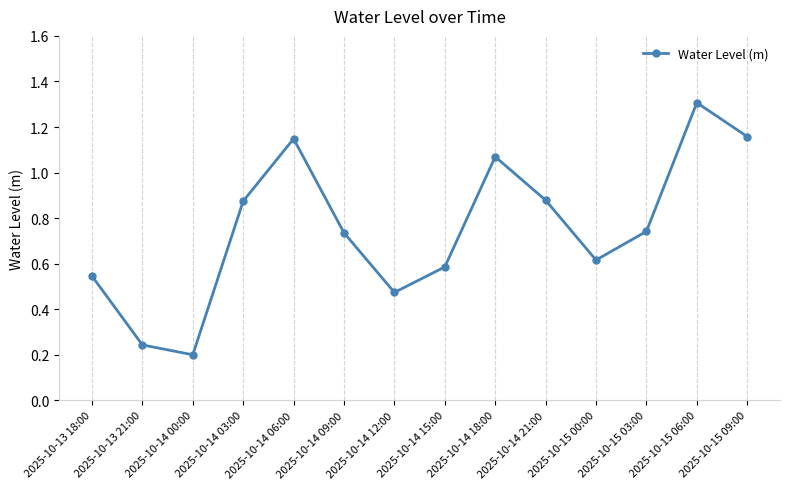

What is the change in value from 2025-10-13 18:00 to 2025-10-15 03:00?

+0.2